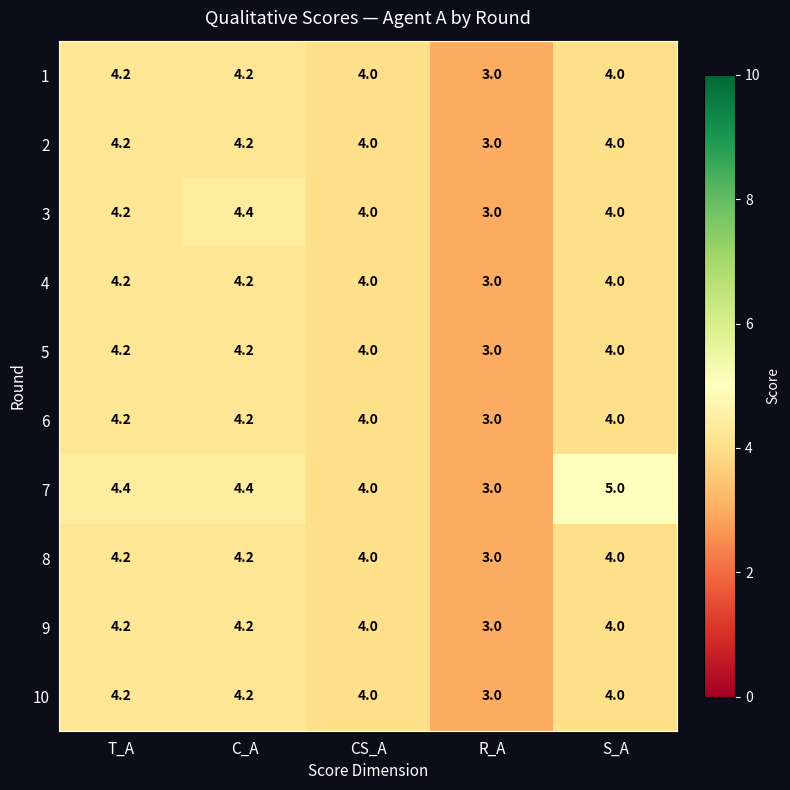

What is the minimum value shown in the chart?

3.0